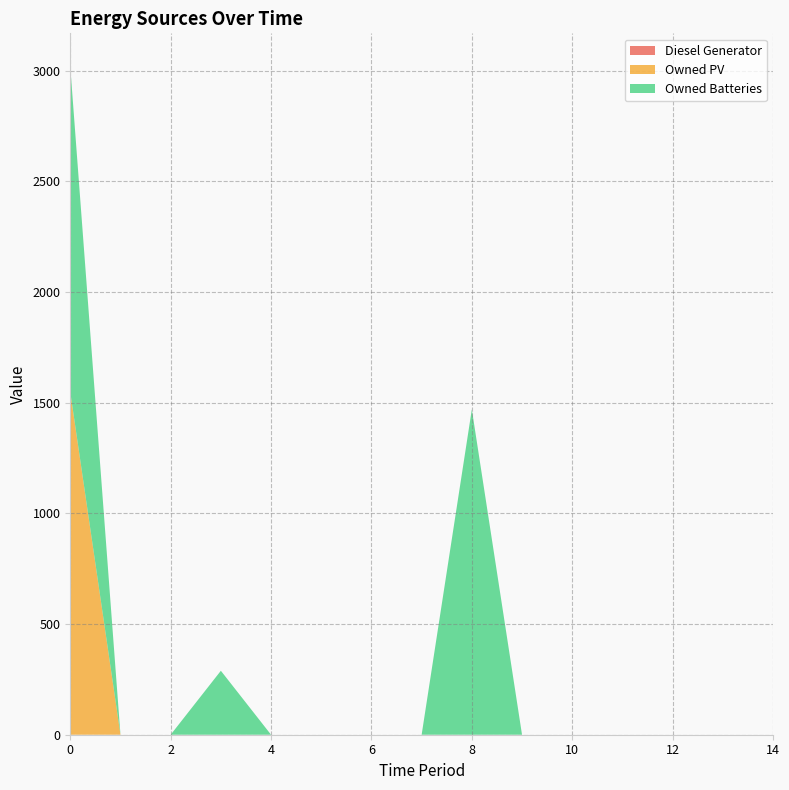

Reading left to right, what are all the values shown in this chart?

Diesel Generator: 0=0	1=0	2=0	3=0	4=0	5=0	6=0	7=0	8=0	9=0	10=0	11=0	12=0	13=0	14=0
Owned PV: 0=1548	1=0	2=0	3=0	4=0	5=0	6=0	7=0	8=0	9=0	10=0	11=0	12=0	13=0	14=0
Owned Batteries: 0=1470	1=0	2=0	3=289	4=0	5=0	6=0	7=0	8=1470	9=0	10=0	11=0	12=0	13=0	14=0